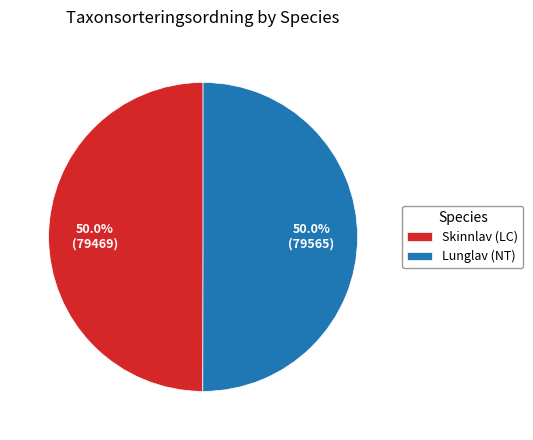

To the nearest percent, what portion does Skinnlav (LC) represent?

50%